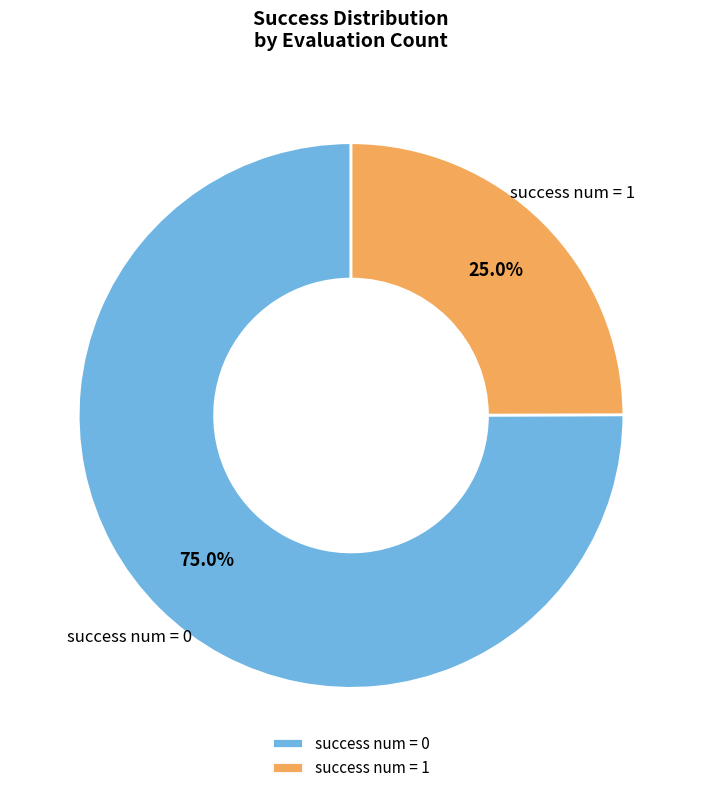

How many segments does this pie chart have?

2